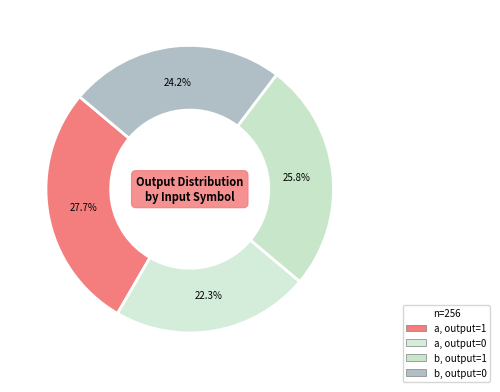

Is there a majority slice in this chart?

No